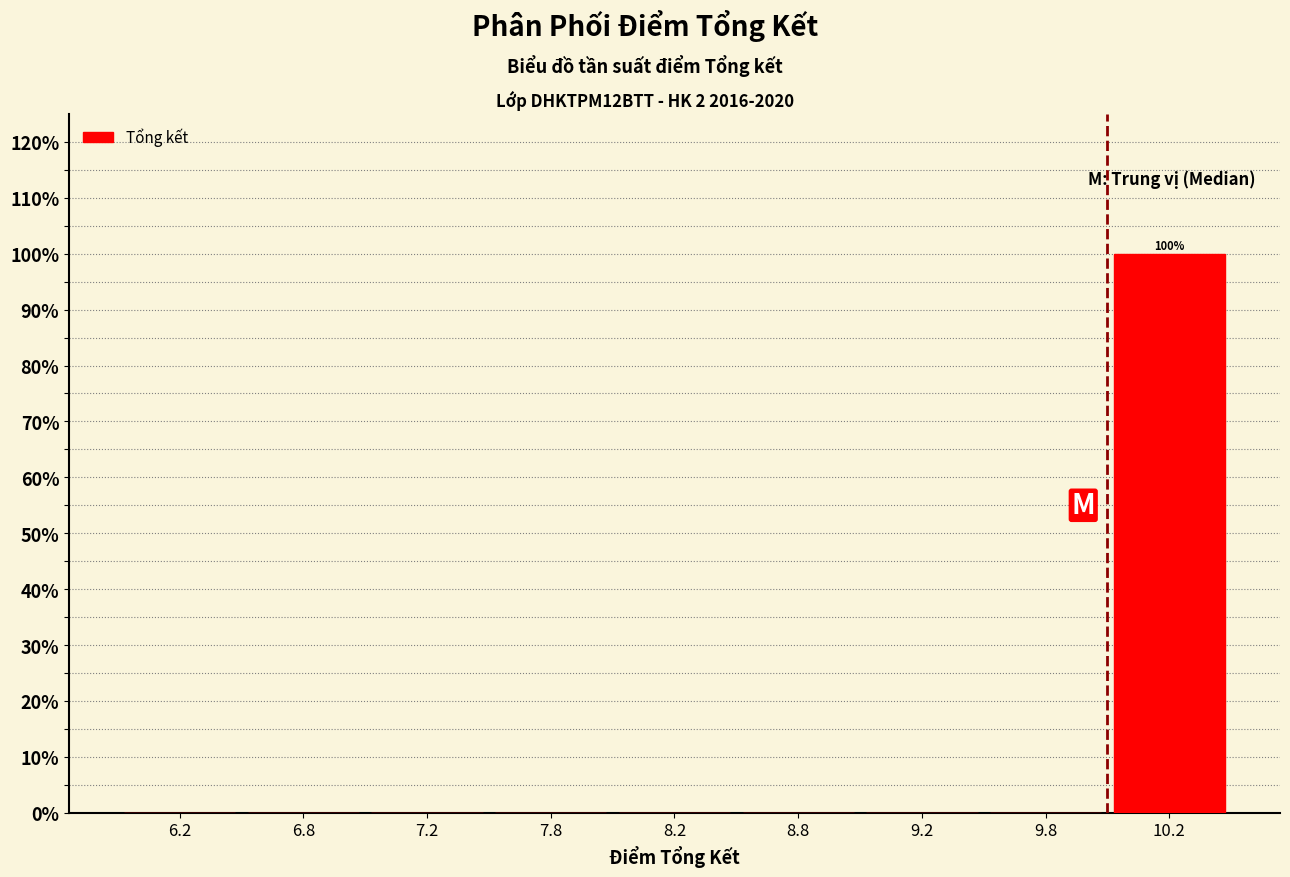

Reading left to right, transcribe all the data shown in this chart.

6.2=0	6.8=0	7.2=0	7.8=0	8.2=0	8.8=0	9.2=0	9.8=0	10.2=100